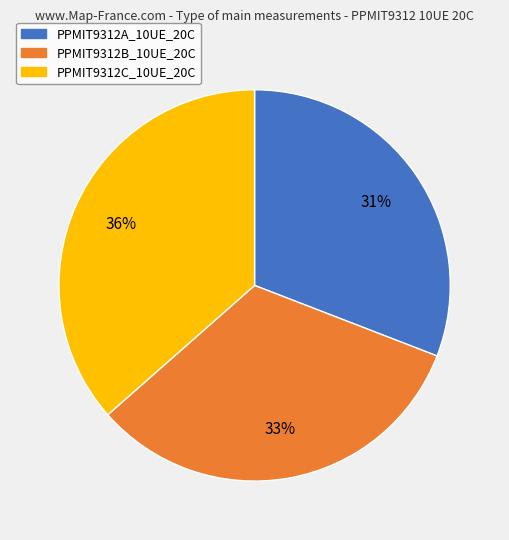

To the nearest percent, what is the average slice percentage?

33%